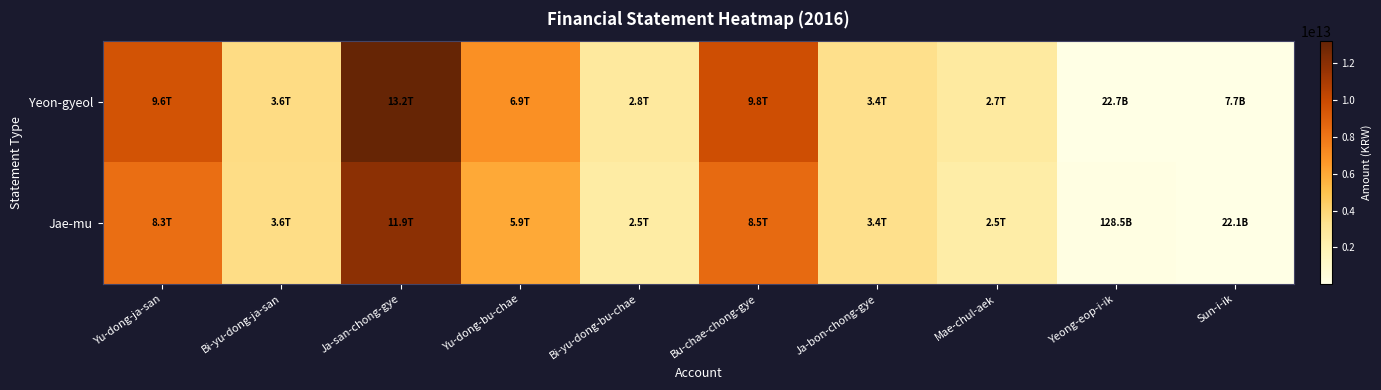

What is the total value across all series at Bi-yu-dong-ja-san?

7189725931210